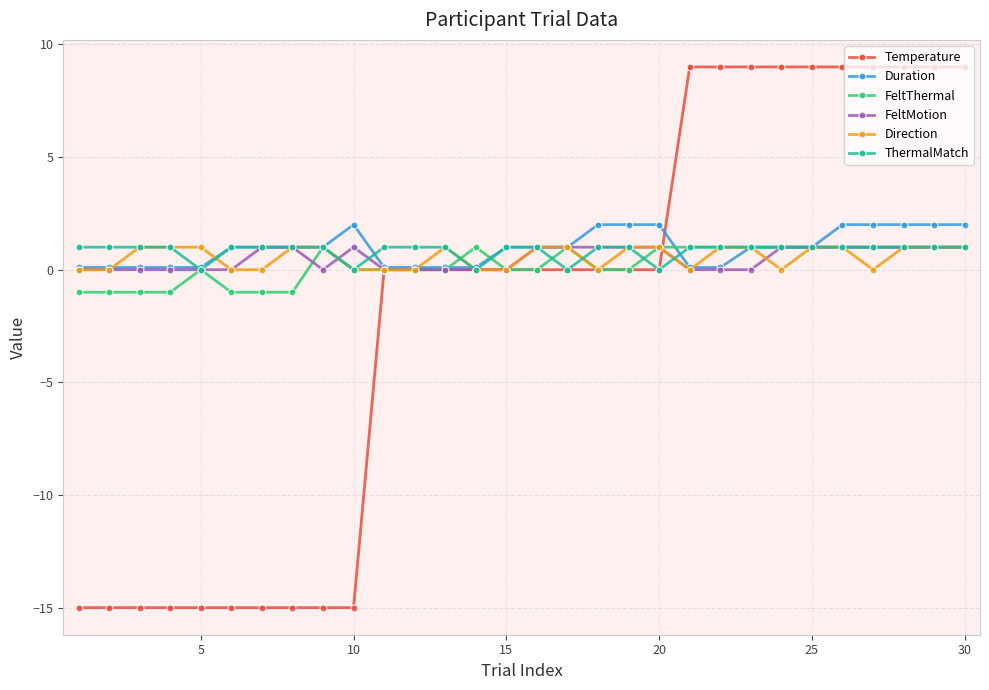

What is the lowest value of the Temperature series?

-15.0